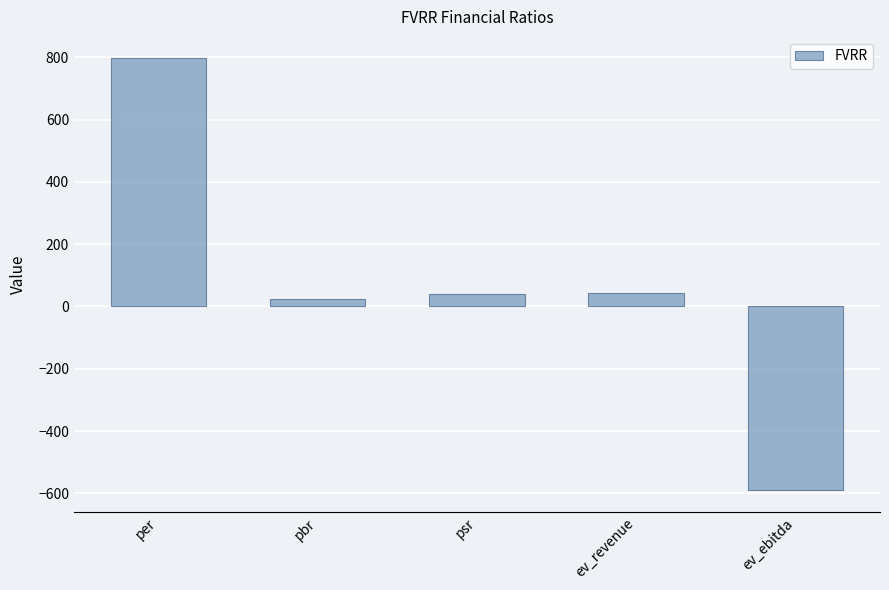

What is the difference between the values at pbr and psr?

16.0